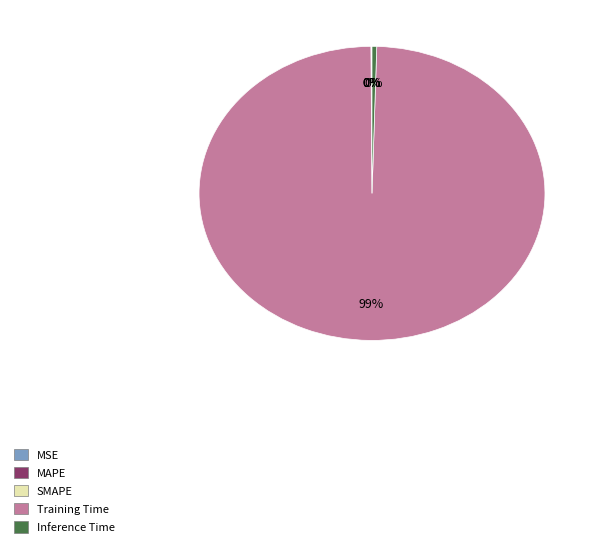

Which category accounts for the majority?

Training Time